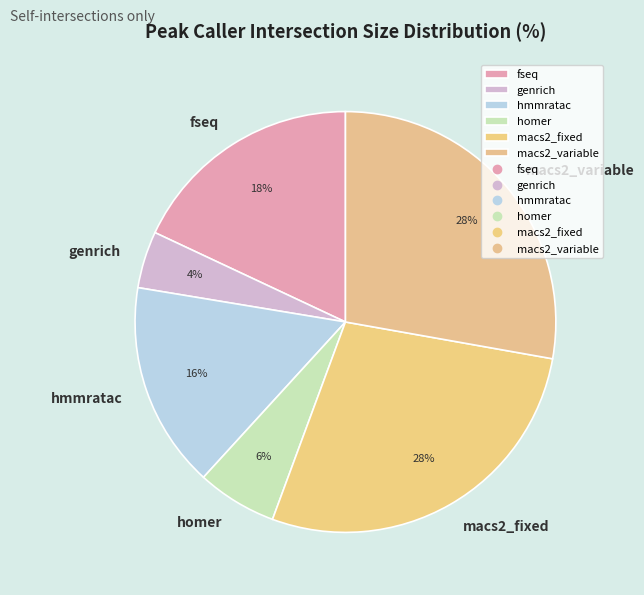

Which has a higher value, macs2_fixed or genrich?

macs2_fixed